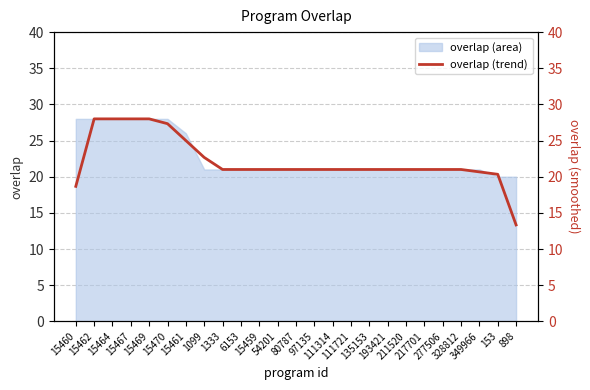

Between 277506 and 15459, which is larger?

277506